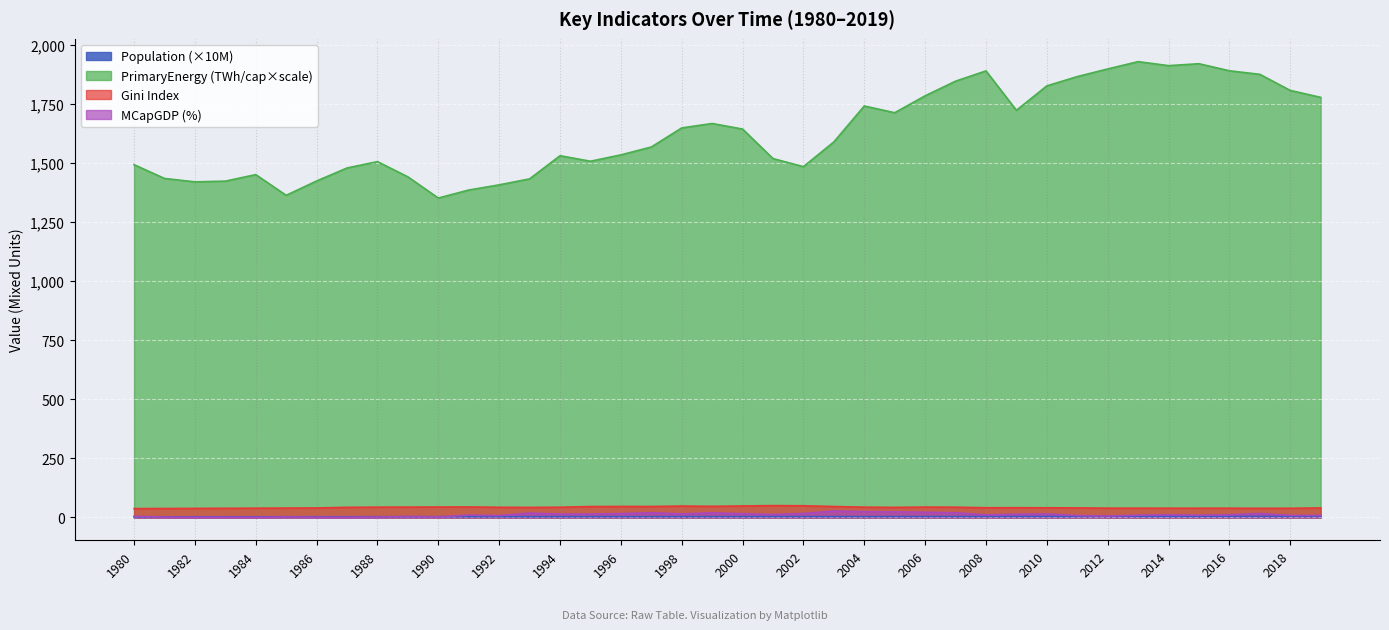

What is the value of the Gini point at the 26th from the left?

42.8